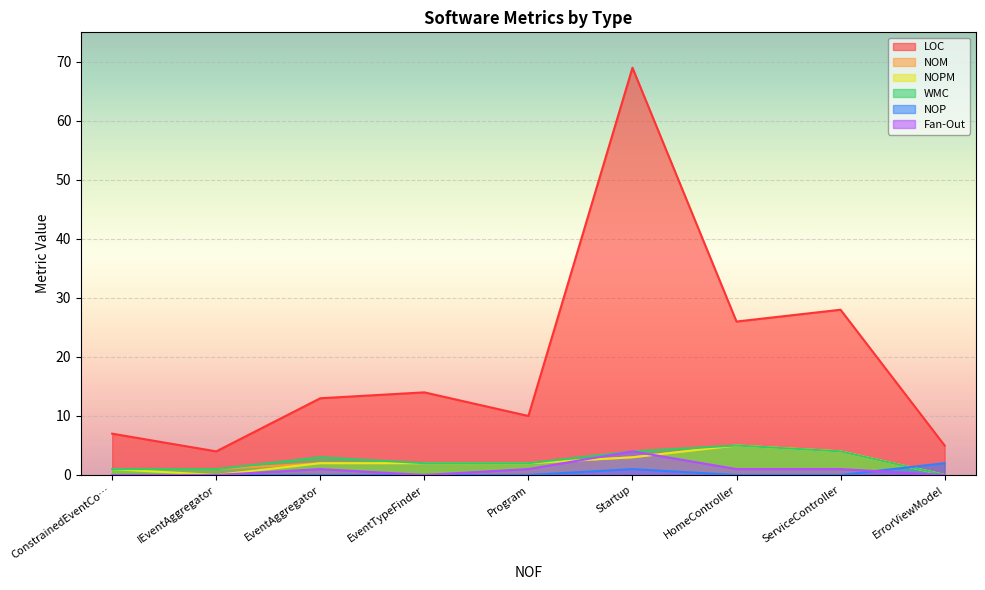

Between Startup and HomeController, which series saw the biggest shift?

LOC